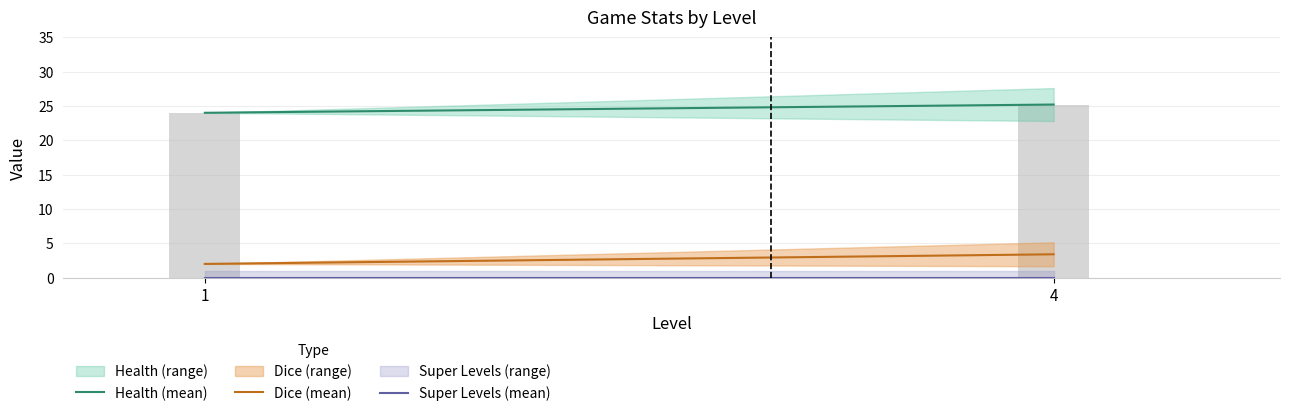

What is the greatest value displayed?

25.2